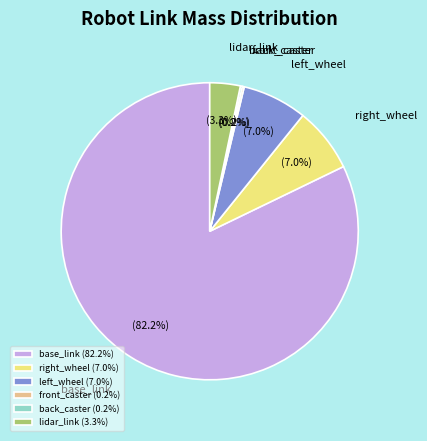

Does lidar_link represent more than half of the total?

No